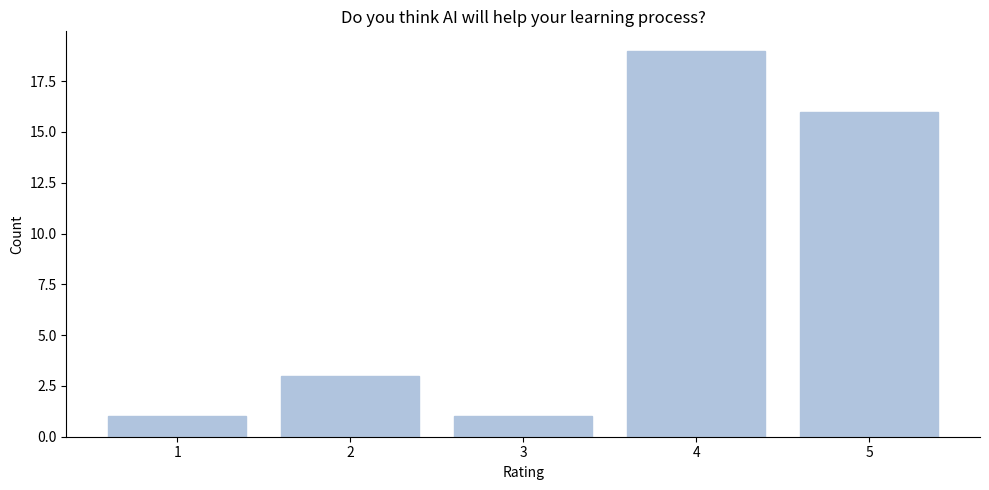

Reading left to right, what are all the values shown in this chart?

1=1	2=3	3=1	4=19	5=16